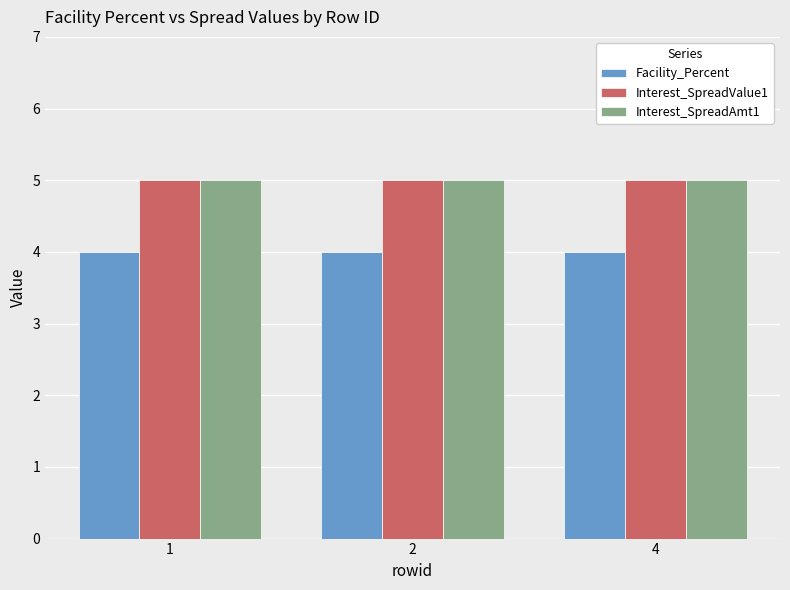

What is the maximum value shown in the chart?

5